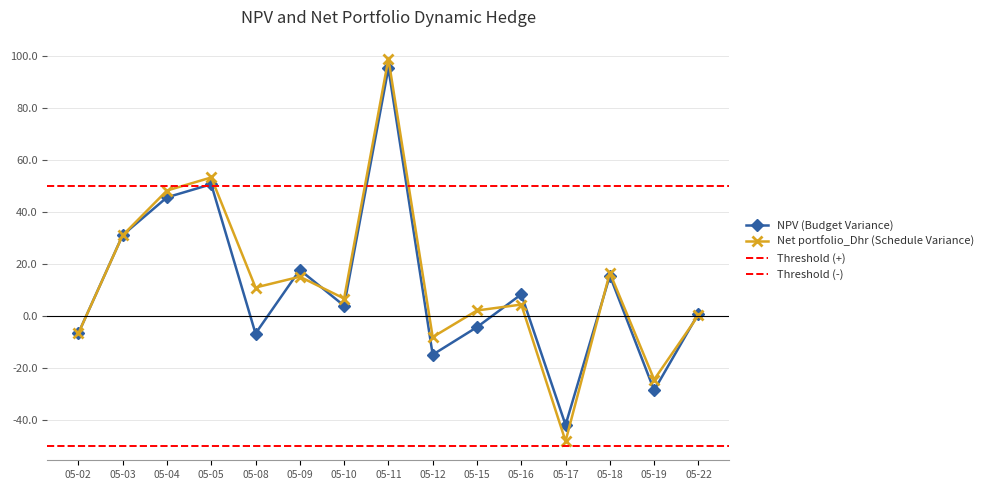

Is it true that Net portfolio_Dhr (Schedule Variance) equals 2.2 at 05-15?

True